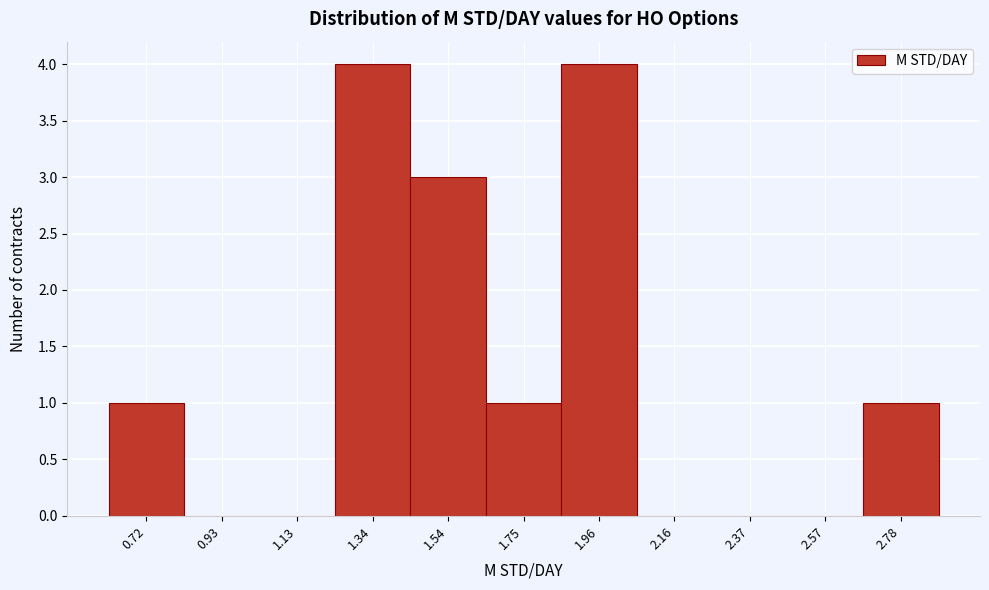

What is the height of the bar covering 0.60 to 0.85 on the x-axis? Neither the bar edges nor the heights are printed on the chart, so give them approximately, as read against the axes.

1